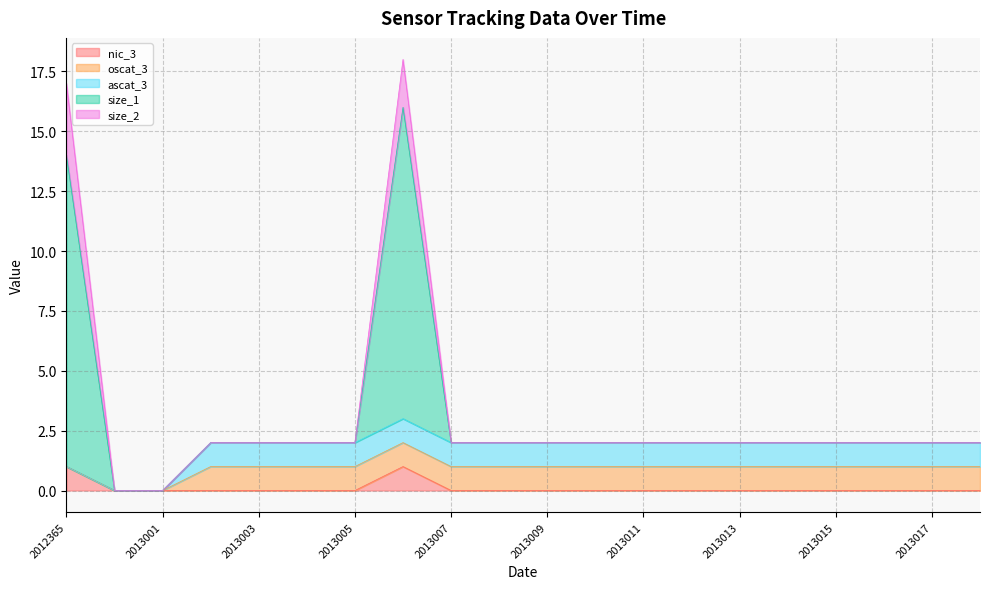

True or false: oscat_3 has a value of 2 at 2013016.

False